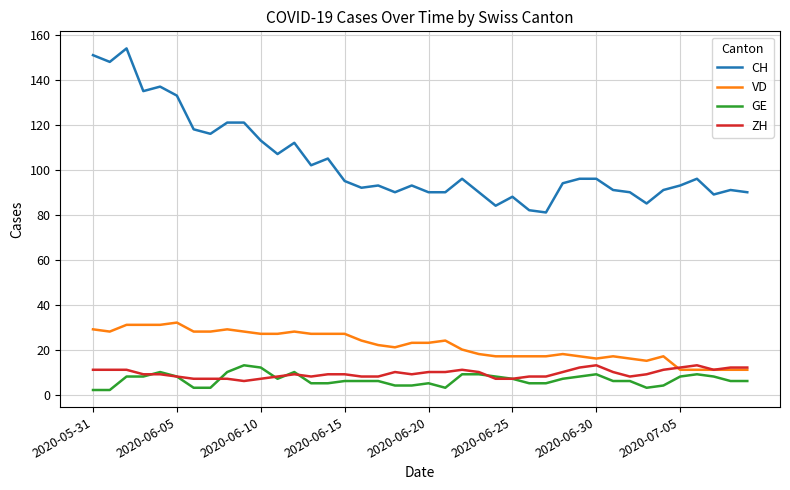

Which series has the largest total across all categories?

CH